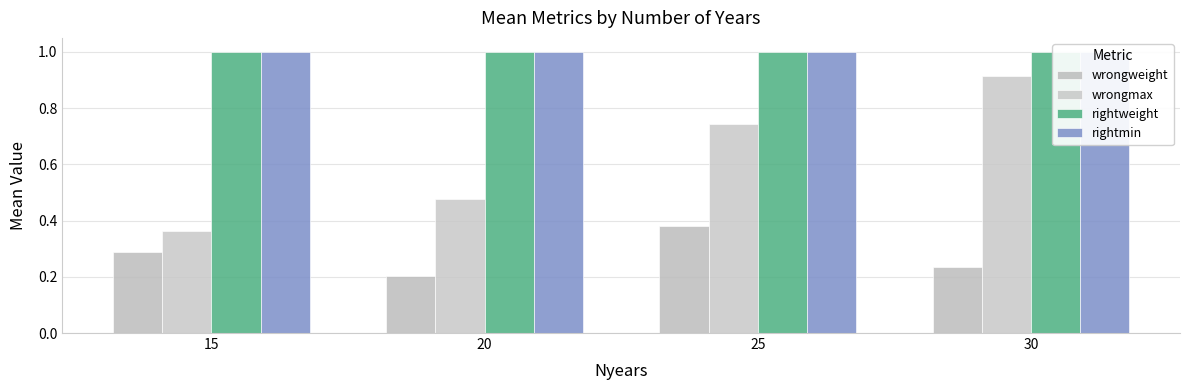

What is the value of the wrongmax bar at the 4th from the left?

0.9